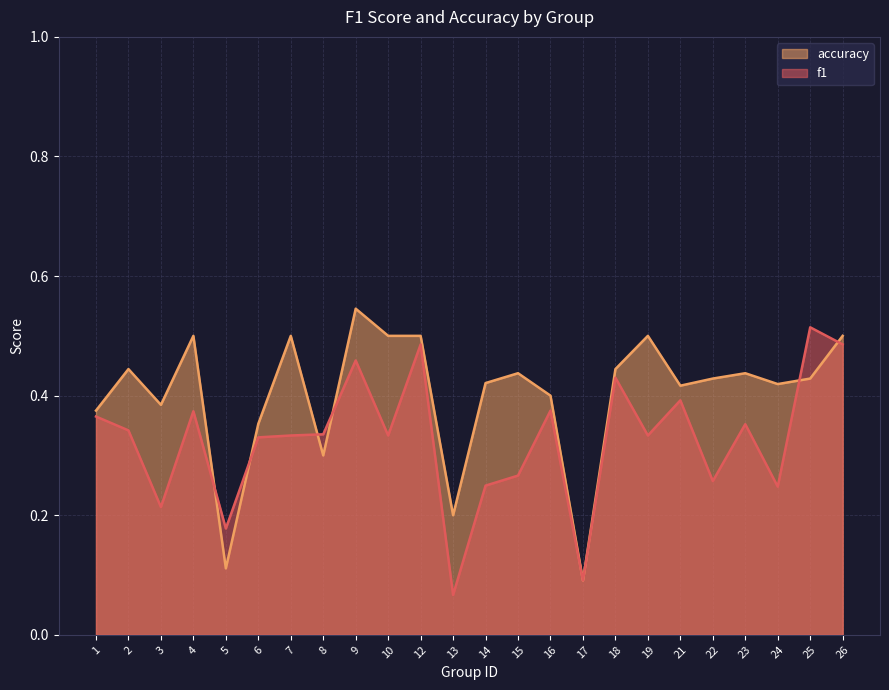

Rank the series at 18 from lowest to highest value.

f1, accuracy